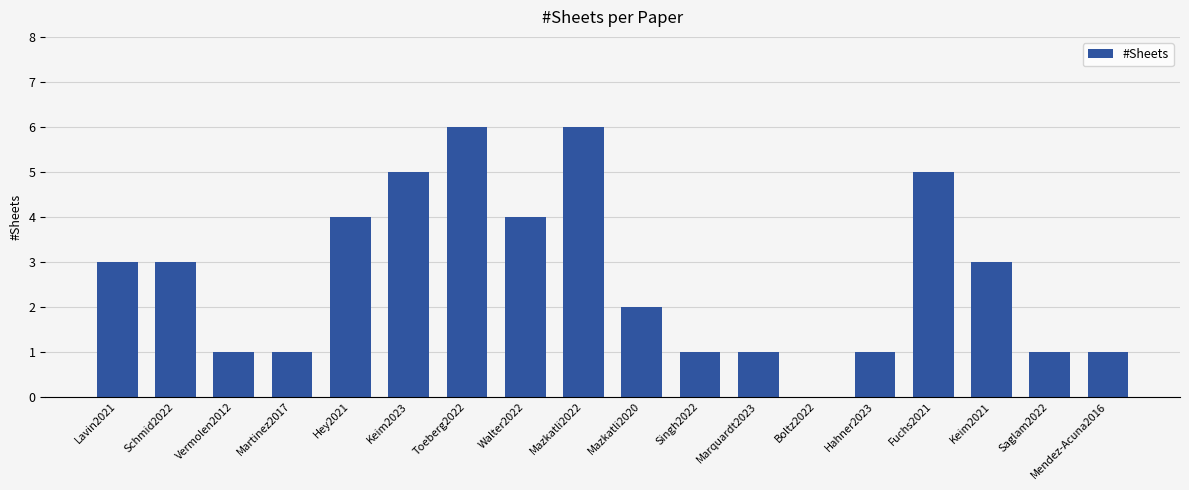

What is the sum of all values?

48